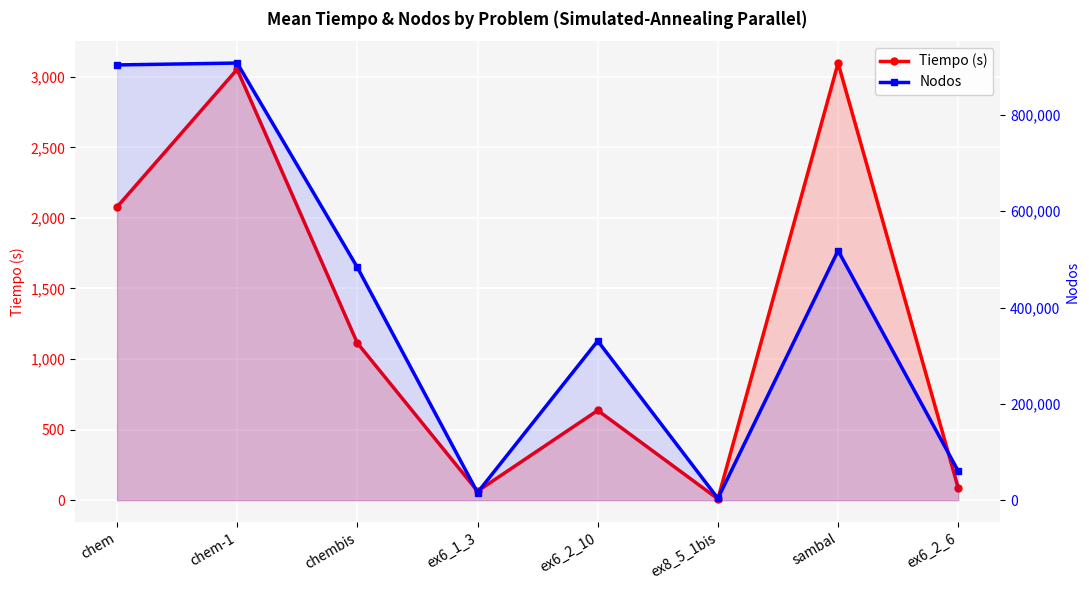

Which series has the widest spread of values?

Nodos